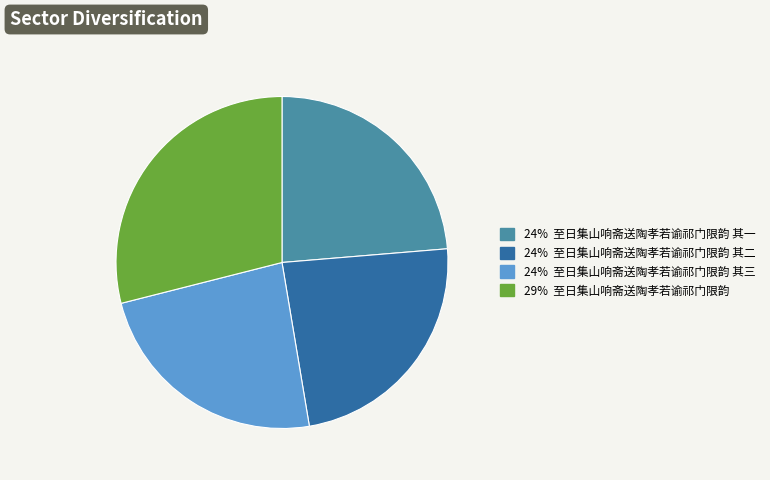

Is there a majority slice in this chart?

No